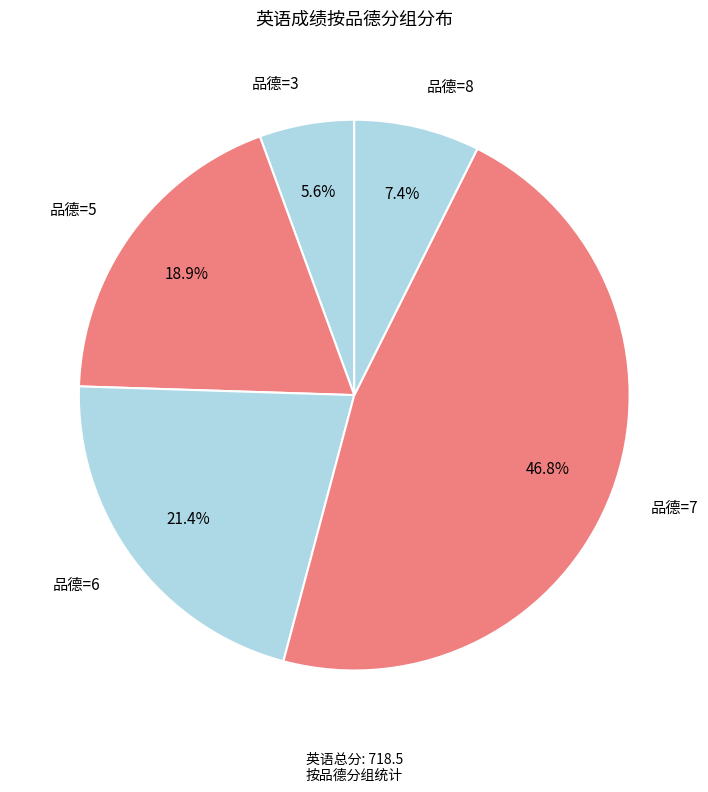

Between 品德=5 and 品德=3, which is larger?

品德=5